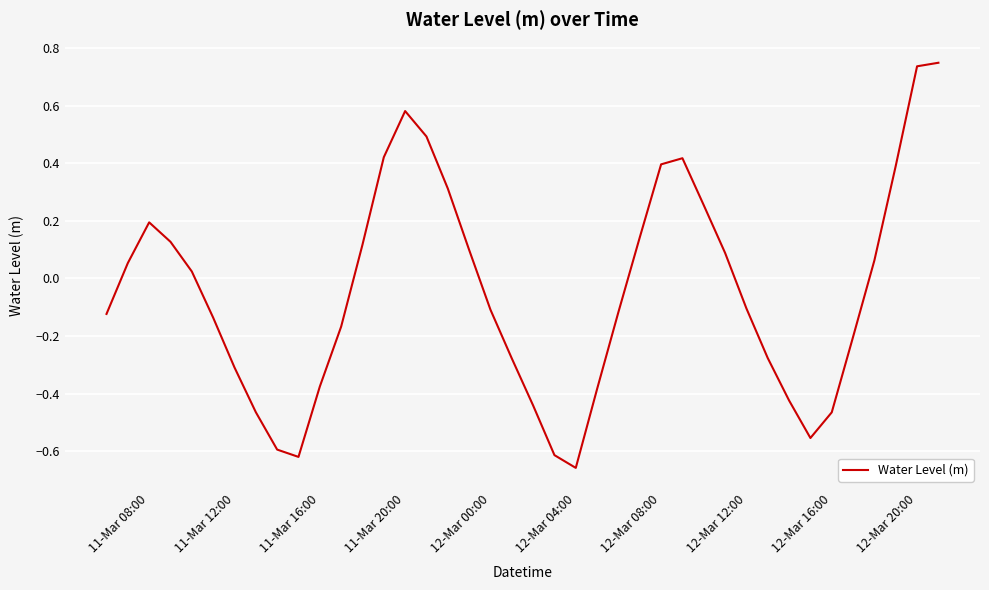

What is the difference between the maximum and minimum values?

1.4